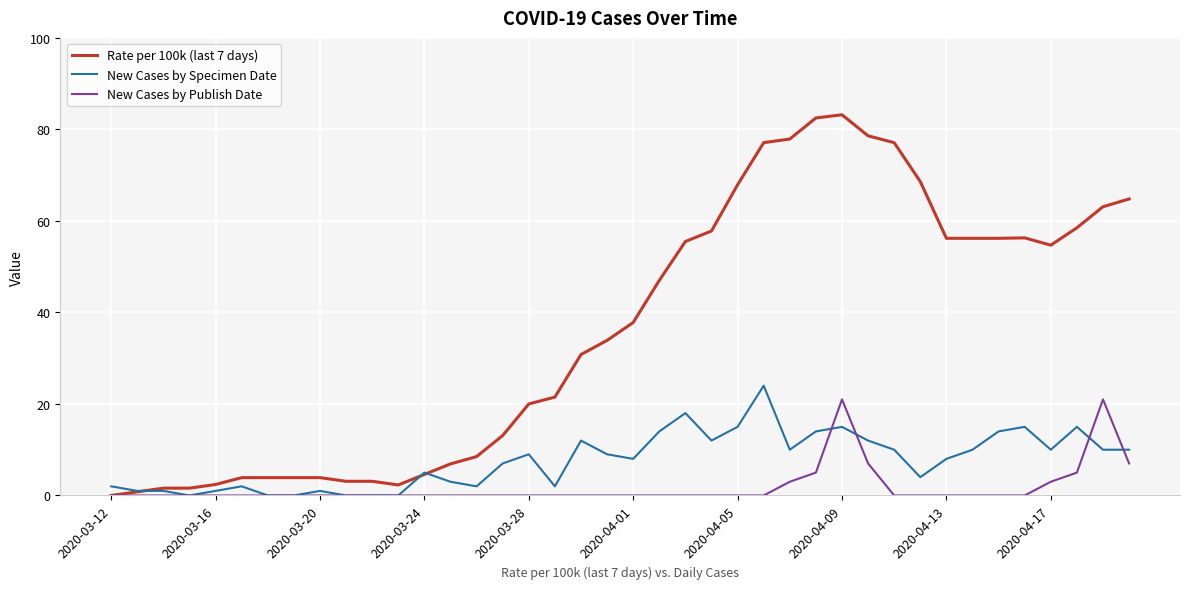

Which series has the widest spread of values?

Rate per 100k (last 7 days)